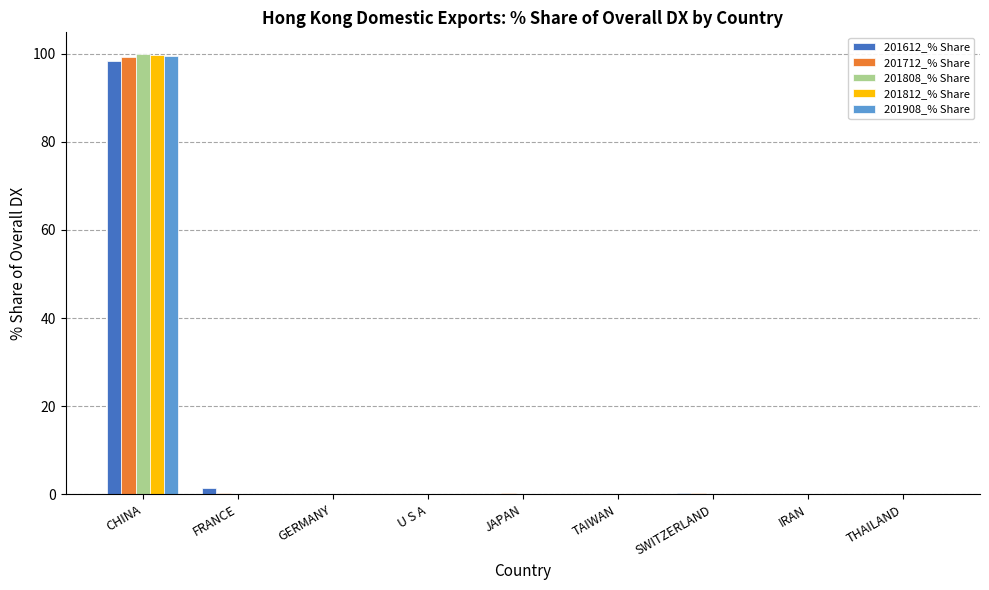

Which label corresponds to the largest value in the chart?

CHINA